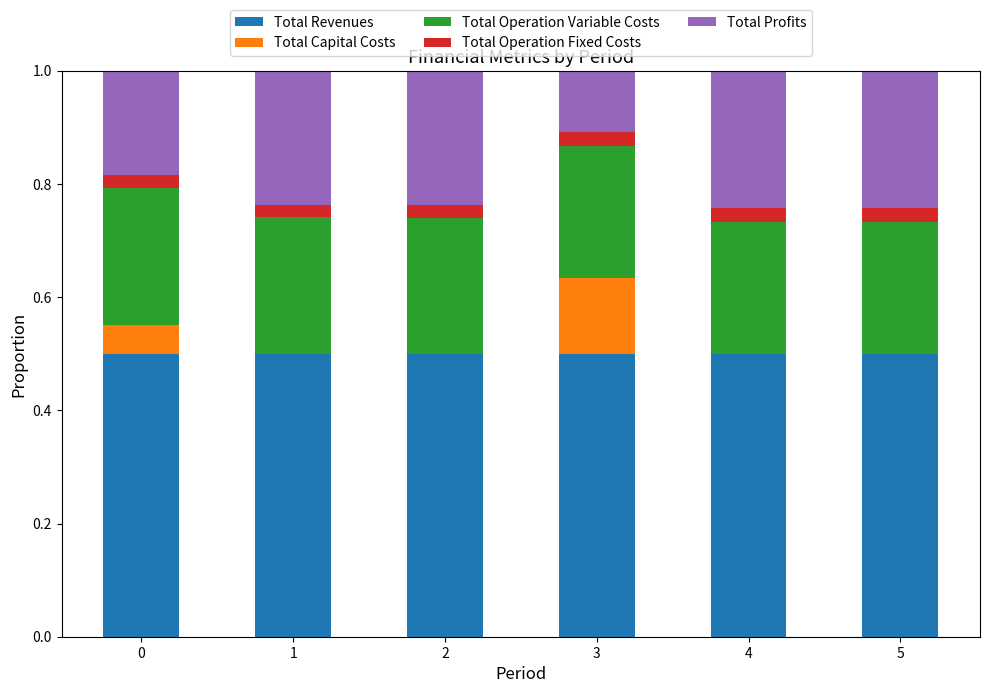

What are all the series names shown in the legend?

Total Revenues, Total Capital Costs, Total Operation Variable Costs, Total Operation Fixed Costs, Total Profits